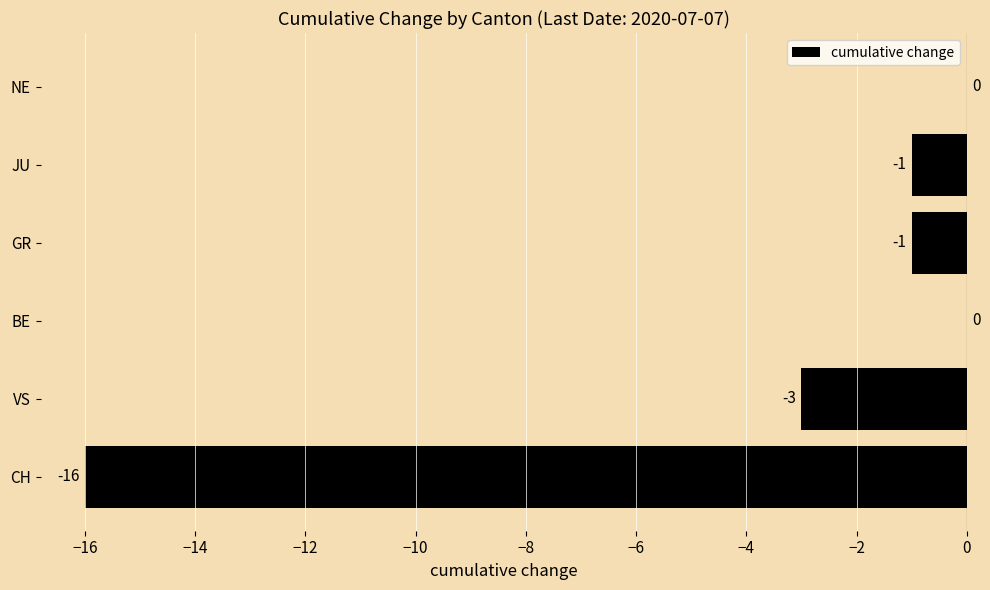

What is the sum of all values?

-21